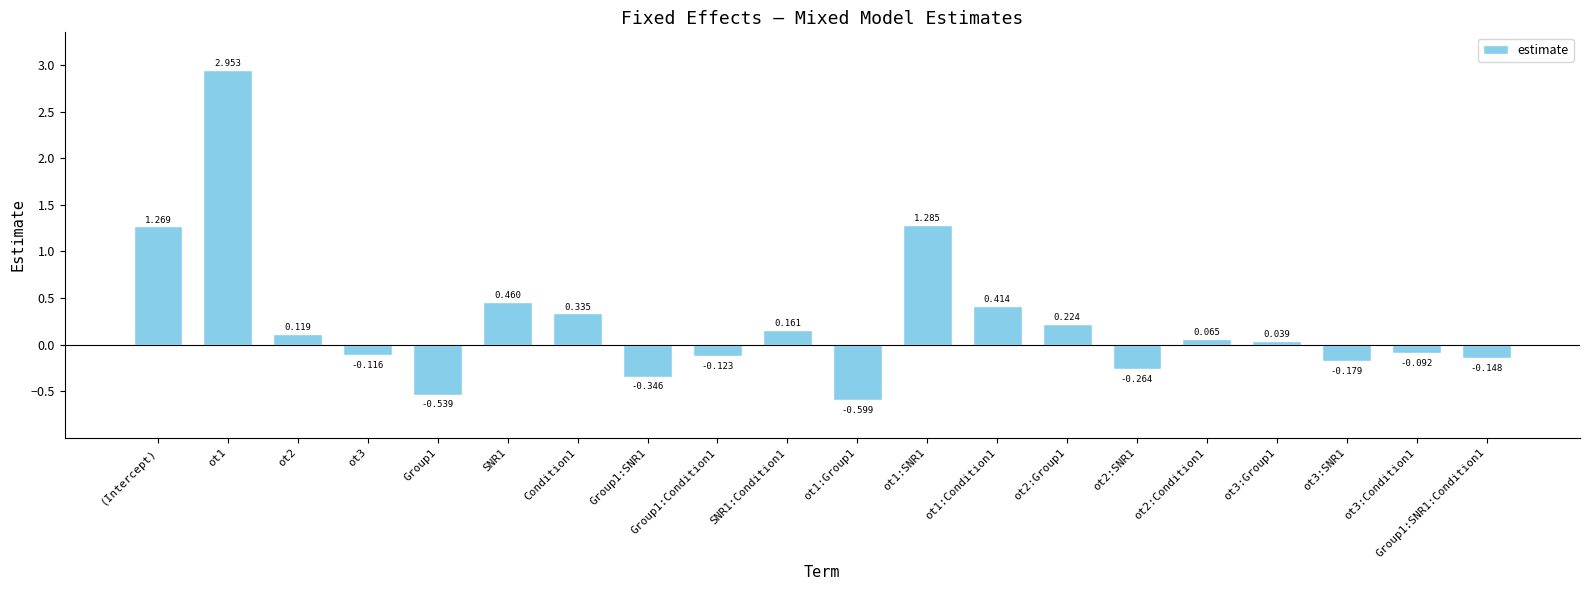

Between ot2:Group1 and (Intercept), which is larger?

(Intercept)